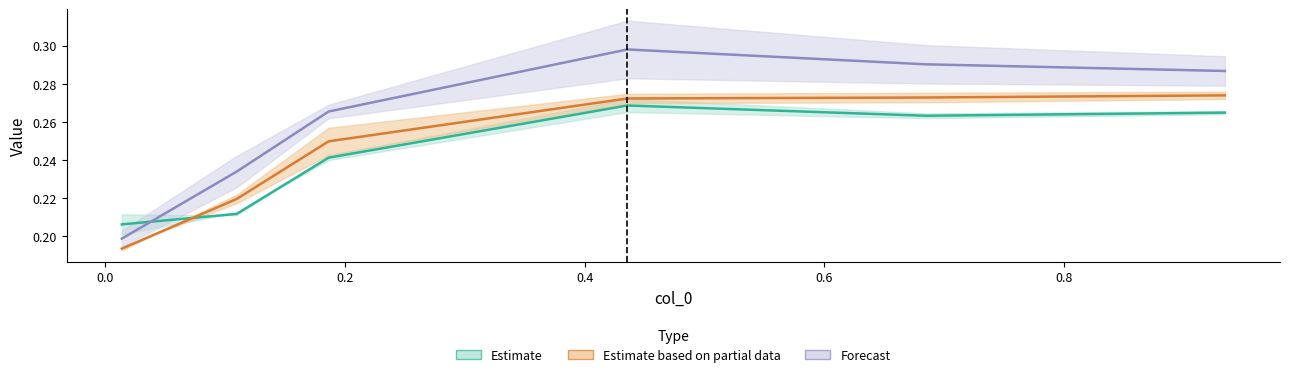

What is the sum of the 4850 values at 0.6 and 0.4?

0.5